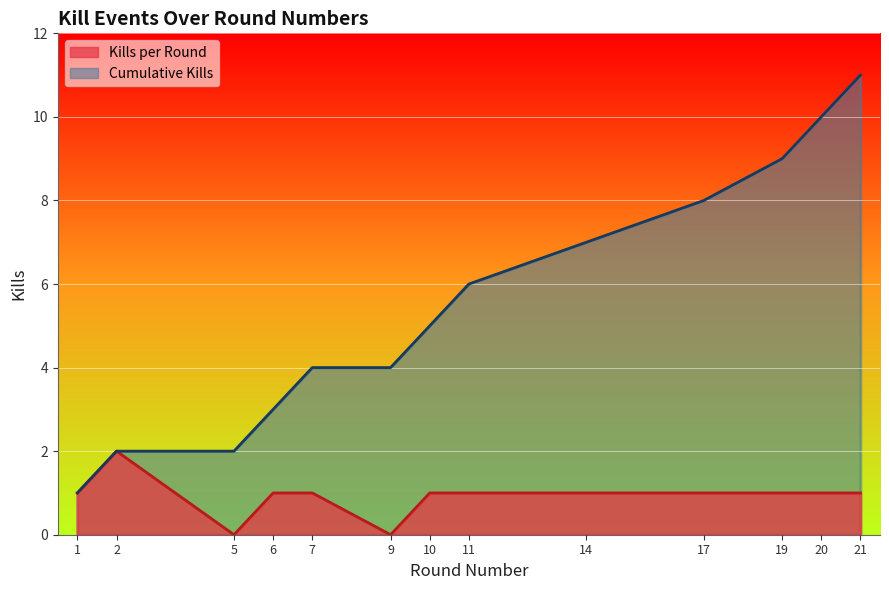

How many Cumulative Kills values are between 3 and 8?

7